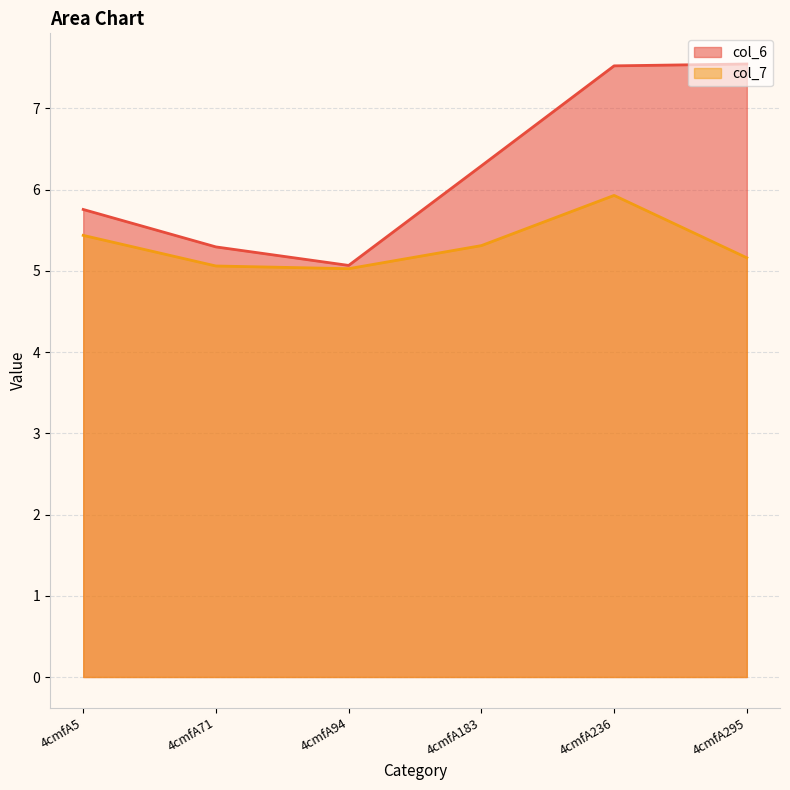

What is the average value of the col_6 series?

6.2